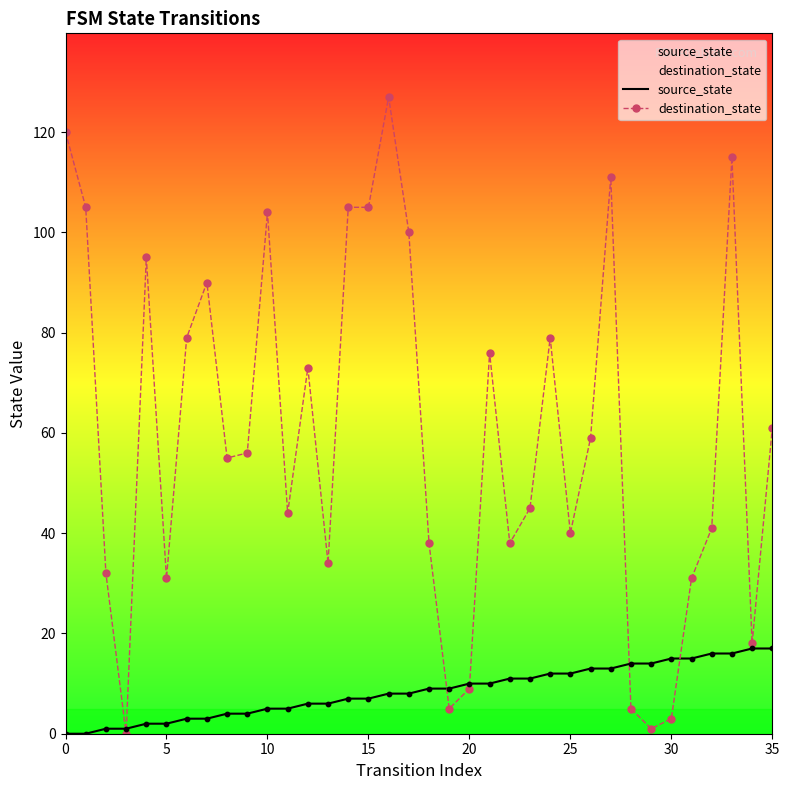

At how many categories does at least one series exceed 85?

11